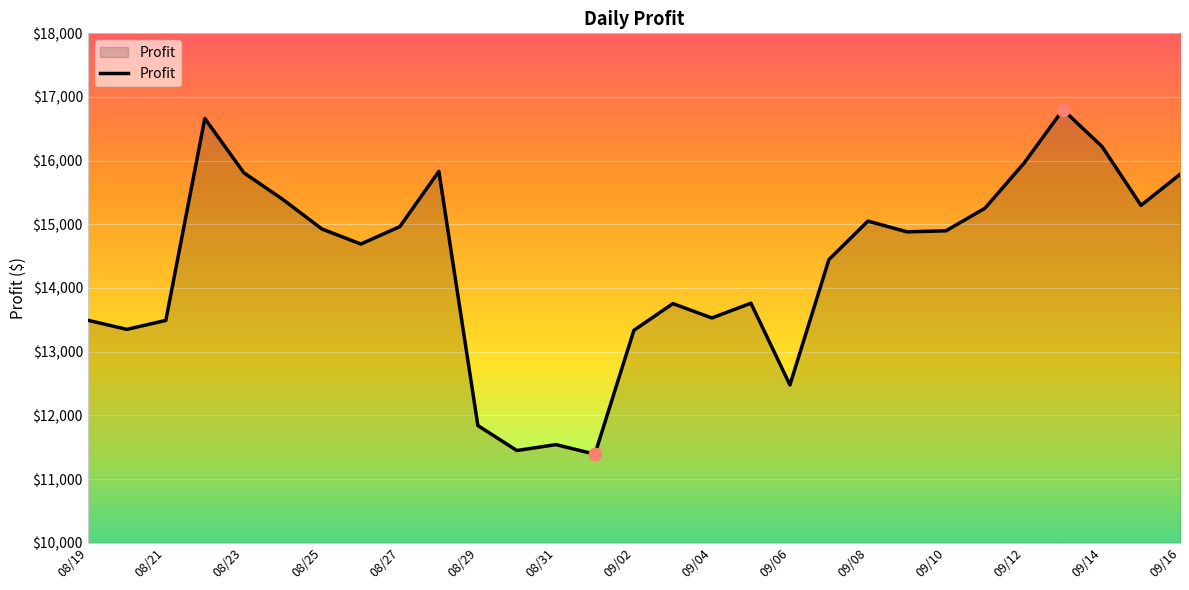

What is the minimum value shown in the chart?

11390.8